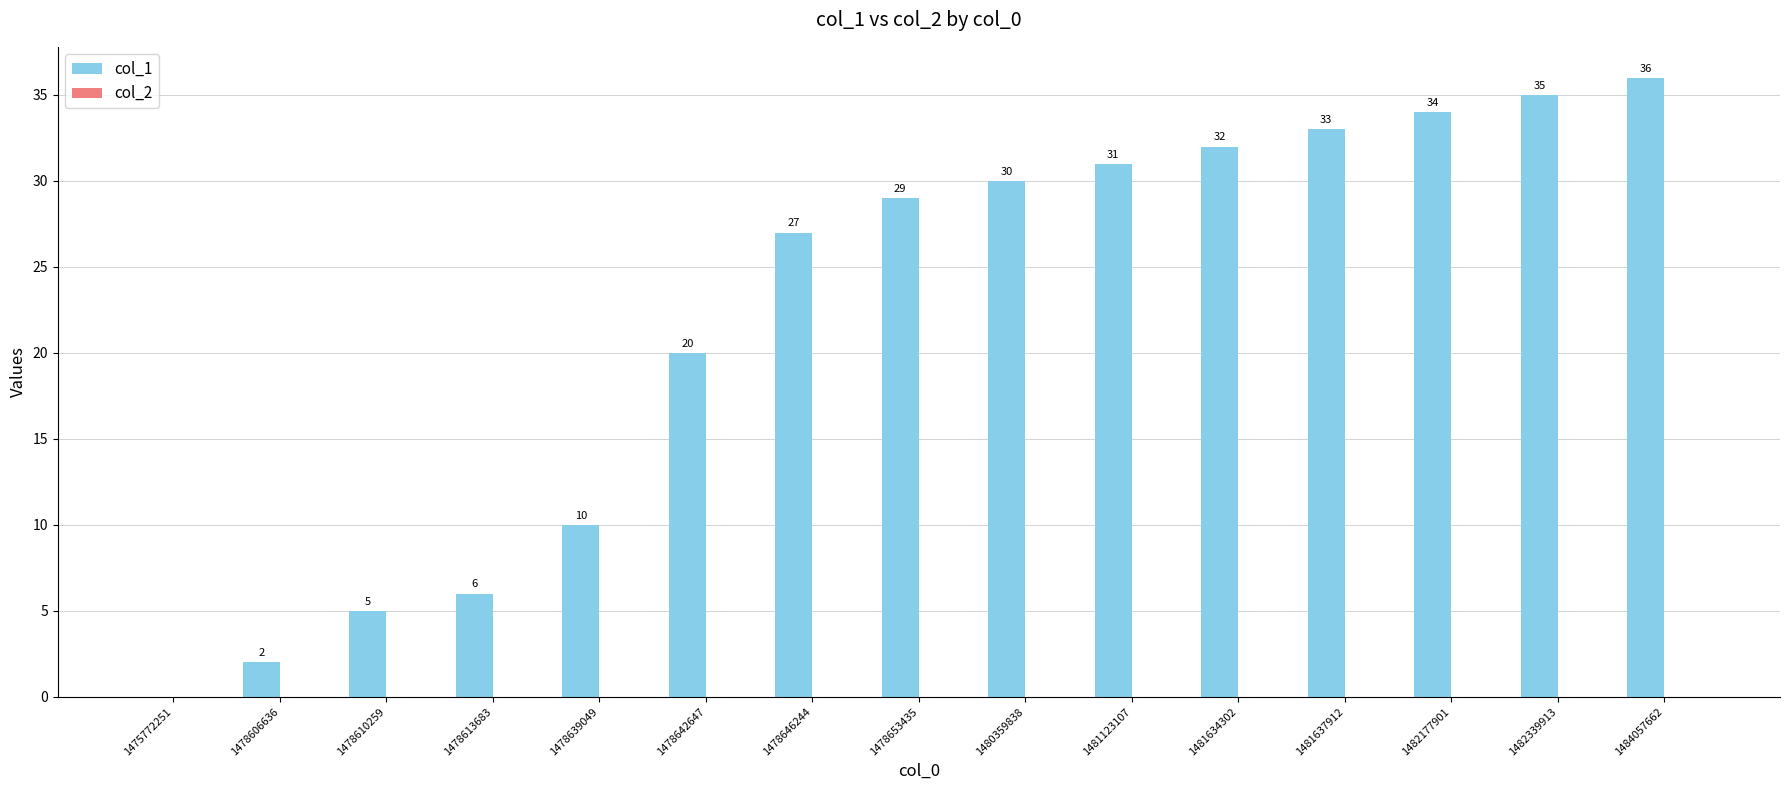

The chart shows a value of 10 at 1478639049. True or false?

True